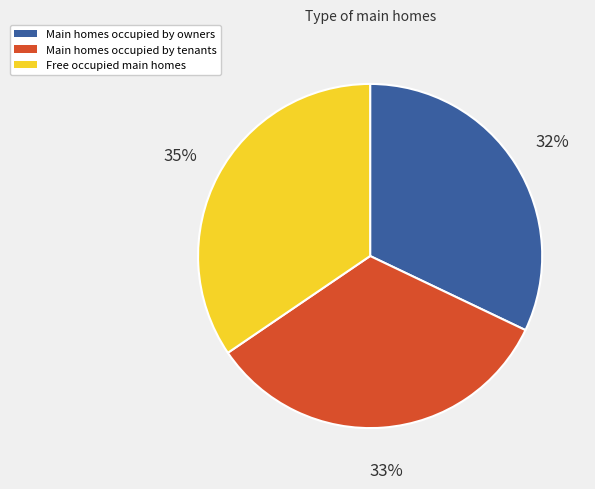

To the nearest percent, what is the combined percentage of Main homes occupied by owners and Free occupied main homes?

67%